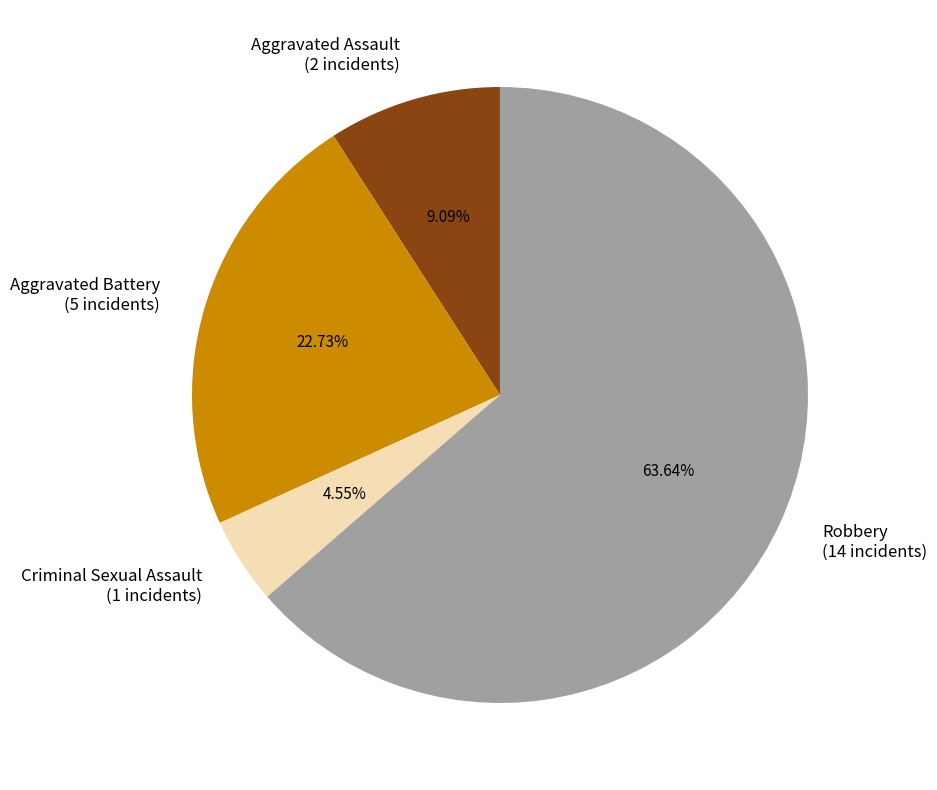

To the nearest percent, what is the average slice percentage?

25%